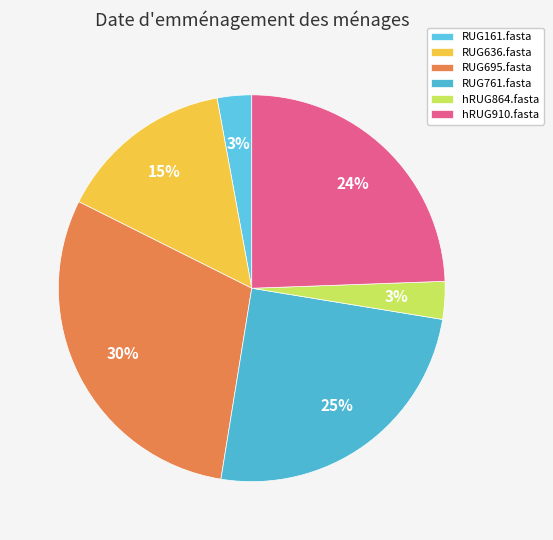

Does any single category account for the majority?

No